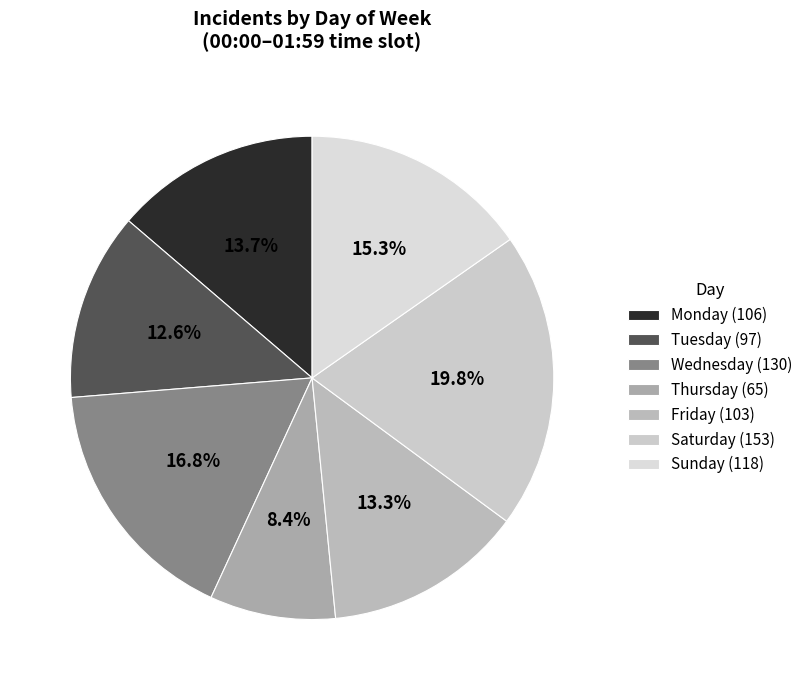

Count the number of slices in the pie.

7